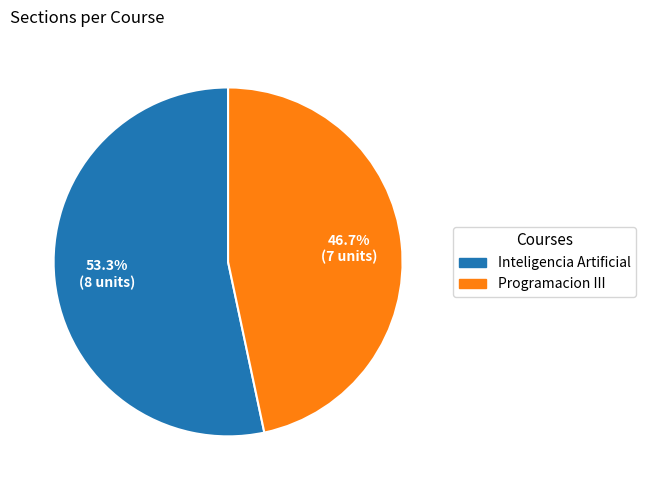

Is there a majority slice in this chart?

Yes